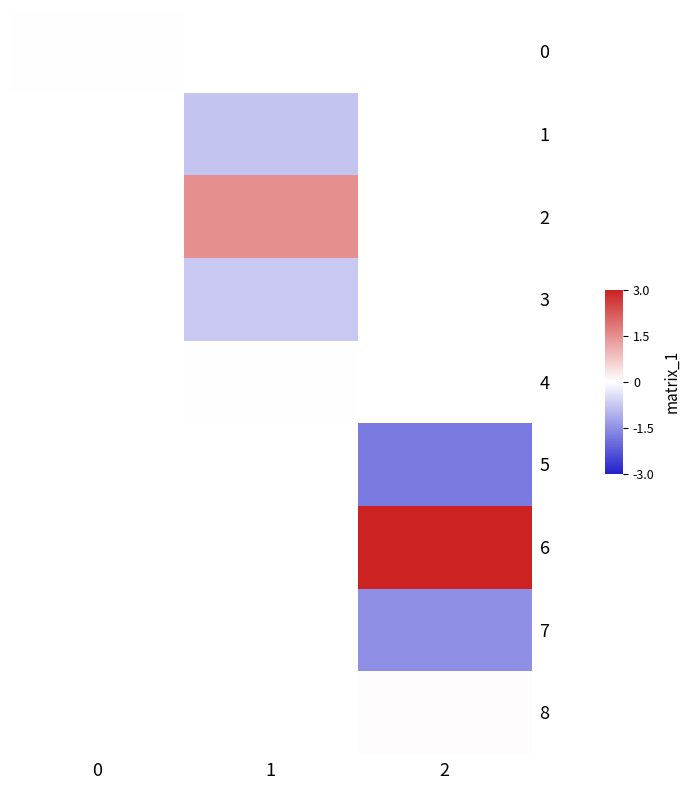

What is the smallest value displayed?

-1.8